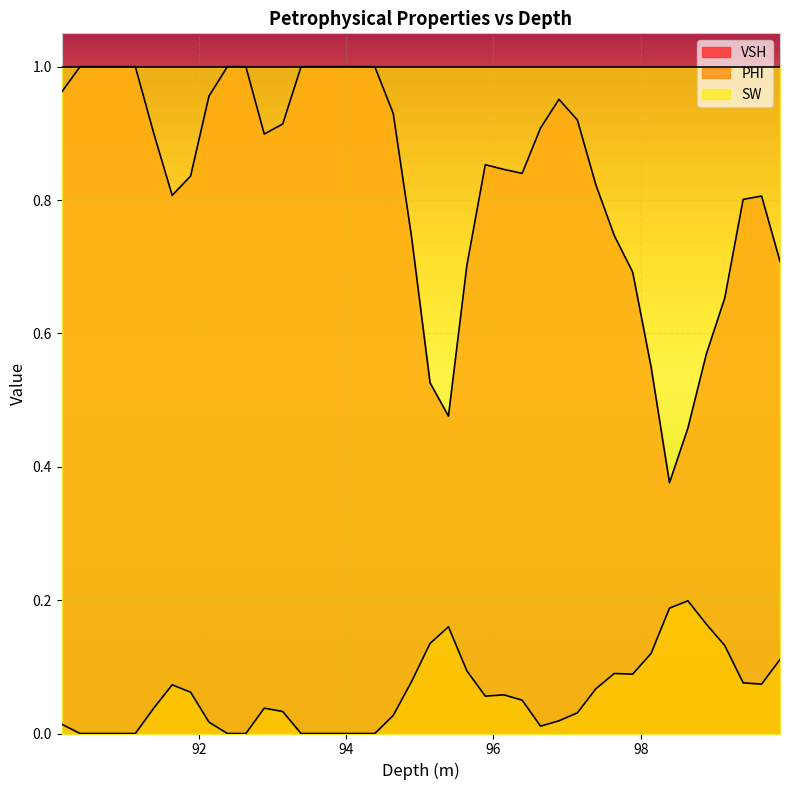

What are all the series names shown in the legend?

VSH, PHI, SW